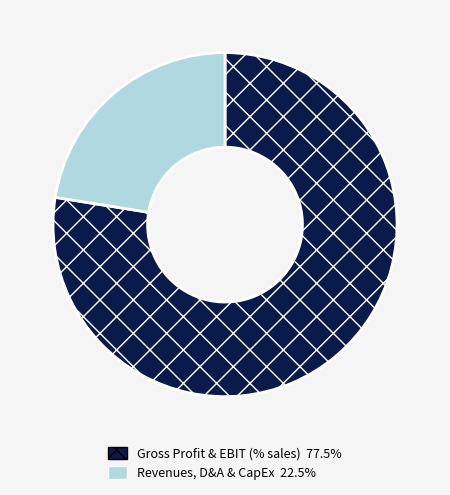

Approximately how many times larger is the value at Gross Profit & EBIT (% sales) 77.5% compared to Revenues, D&A & CapEx 22.5%?

3.5